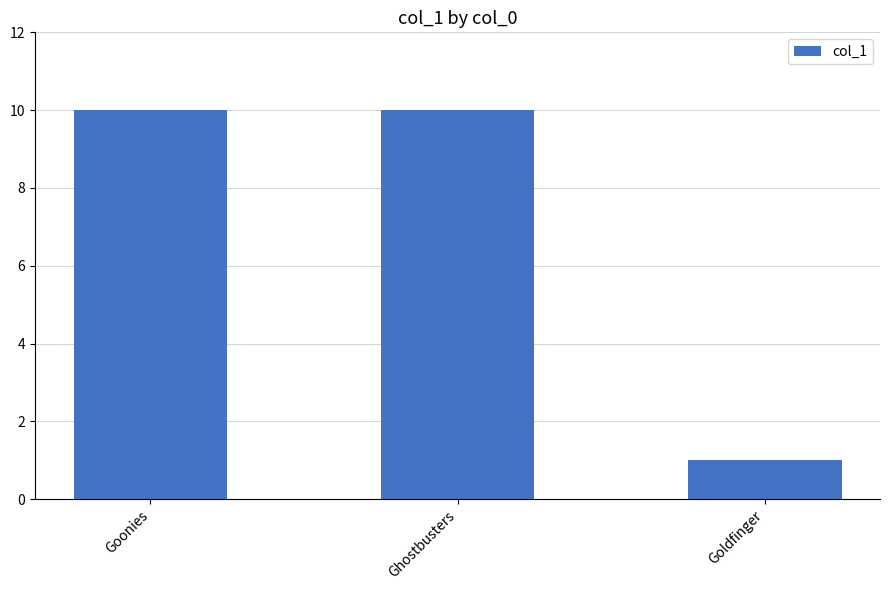

Which has a higher value, Goldfinger or Goonies?

Goonies